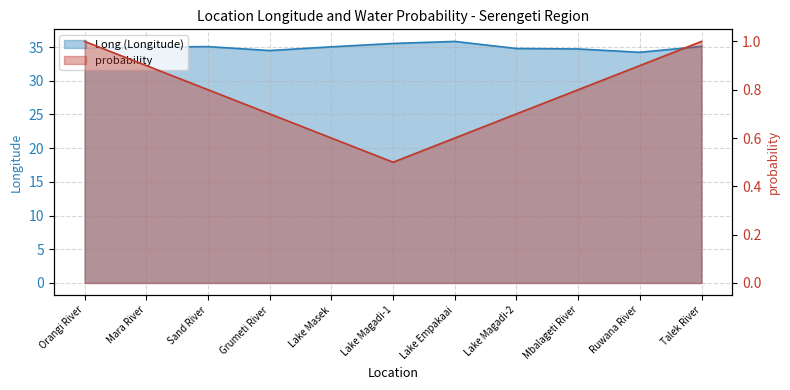

Count the probability values in the range 0 to 1.

11